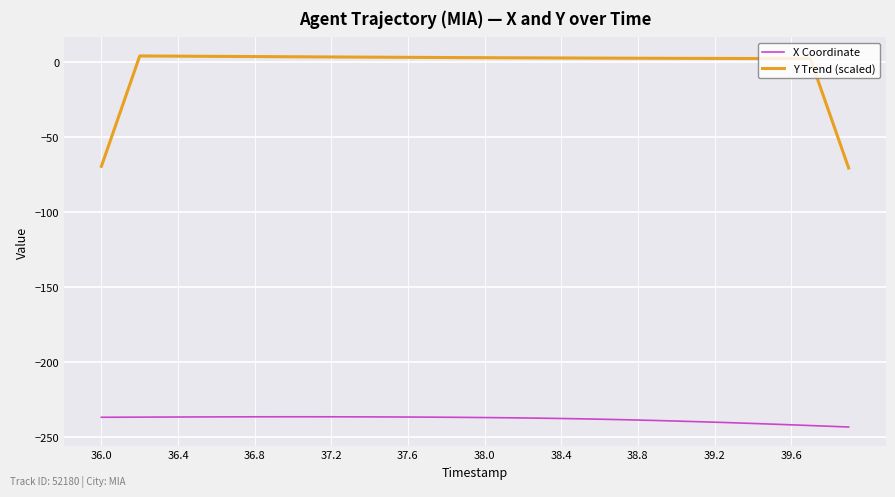

Count the number of data series in this chart.

2